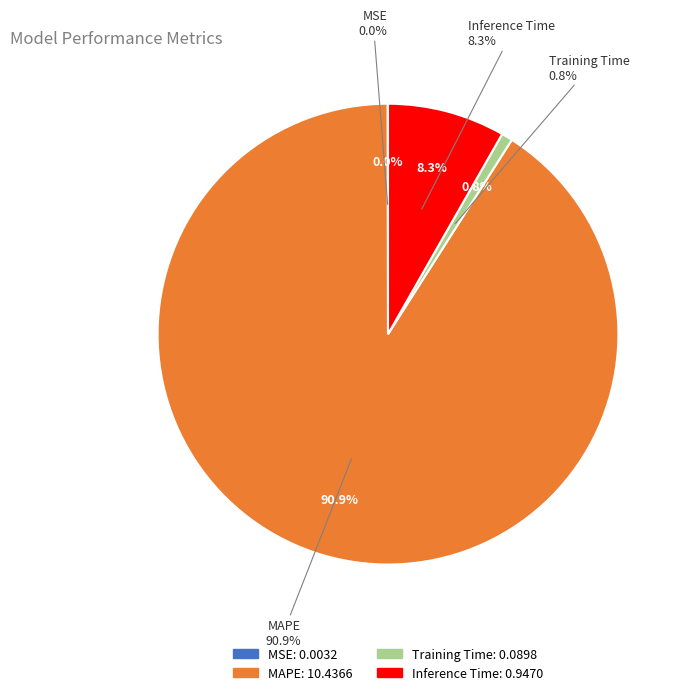

Is the sum of Training Time and MAPE greater than half?

Yes